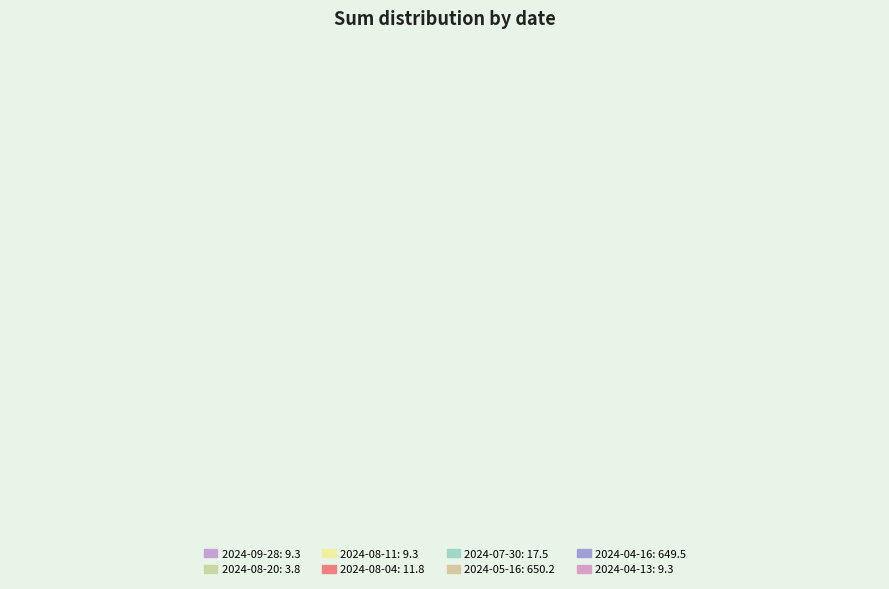

Combined, do 2024-09-28 and 2024-08-11 account for over 50%?

No